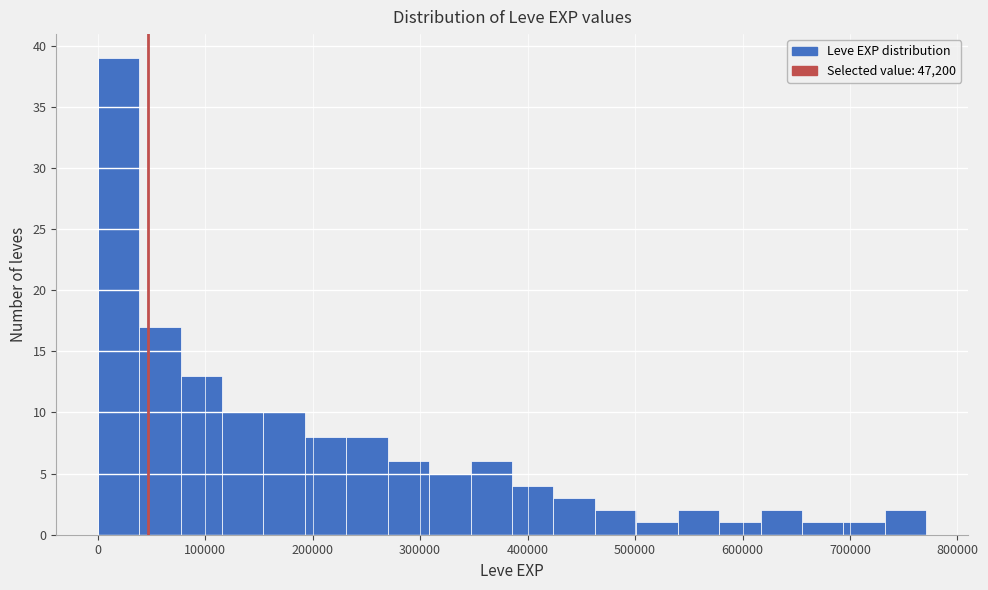

Read against the x-axis, roughly where is the centre of the tallest bar?

20000